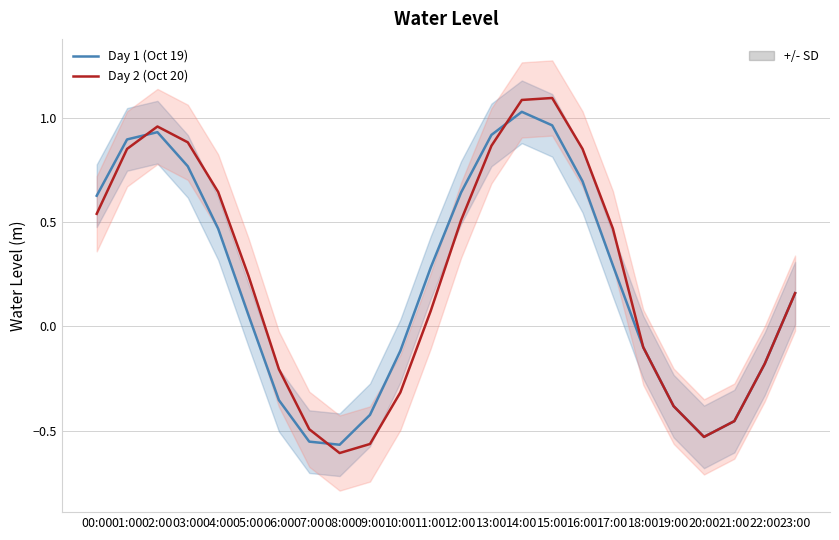

What is the difference between the highest and lowest values at 10:00?

0.2